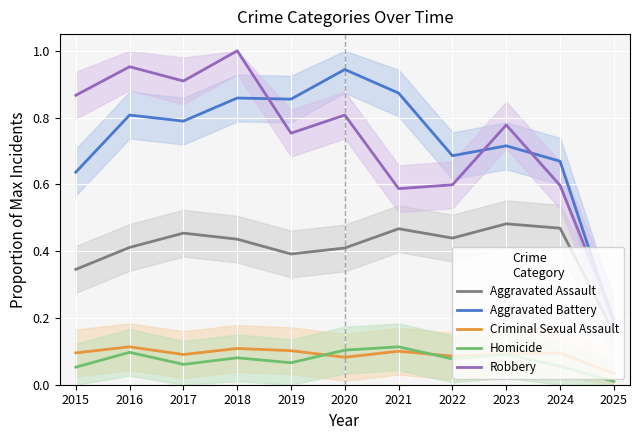

What is the maximum value shown in the chart?

1.0